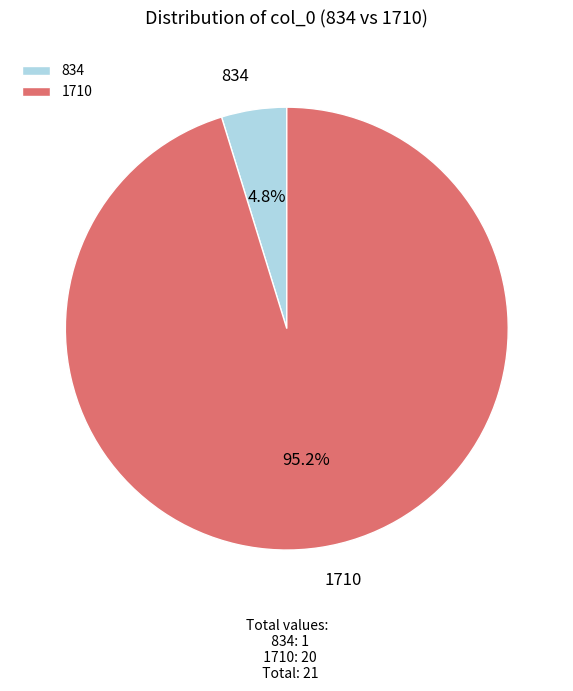

Is 1710 the majority of the pie?

Yes